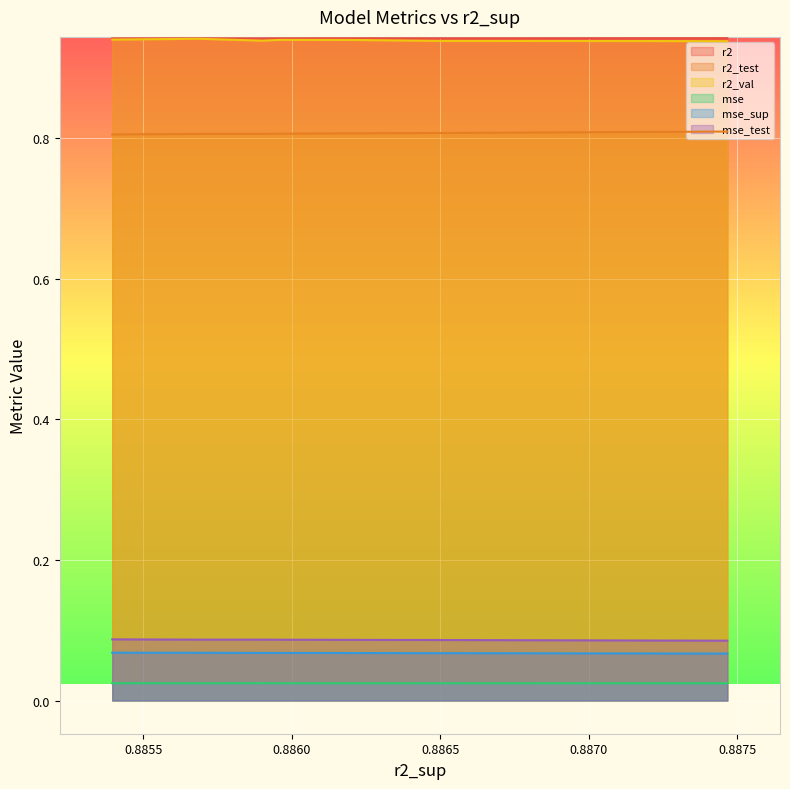

Reading left to right, extract all data points from this chart.

r2: 0.9	0.9	0.9	0.9	0.9	0.9	0.9	0.9	0.9	0.9
r2_test: 0.8	0.8	0.8	0.8	0.8	0.8	0.8	0.8	0.8	0.8
r2_val: 0.9	0.9	0.9	0.9	0.9	0.9	0.9	0.9	0.9	0.9
mse: 0.0	0.0	0.0	0.0	0.0	0.0	0.0	0.0	0.0	0.0
mse_sup: 0.1	0.1	0.1	0.1	0.1	0.1	0.1	0.1	0.1	0.1
mse_test: 0.1	0.1	0.1	0.1	0.1	0.1	0.1	0.1	0.1	0.1